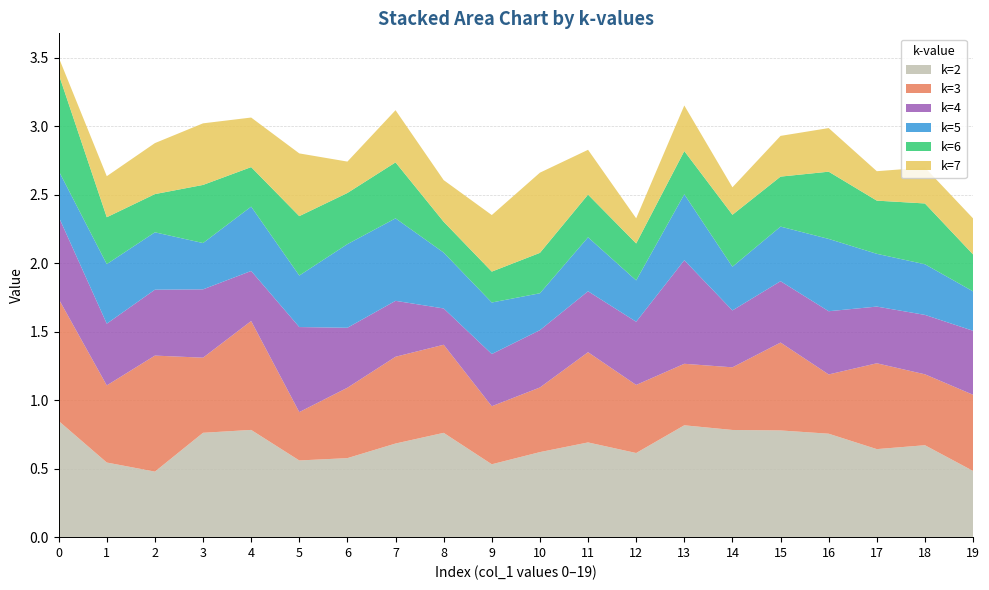

Reading left to right, what are all the values shown in this chart?

k=2: 0=0.8	1=0.5	2=0.5	3=0.8	4=0.8	5=0.6	6=0.6	7=0.7	8=0.8	9=0.5	10=0.6	11=0.7	12=0.6	13=0.8	14=0.8	15=0.8	16=0.8	17=0.6	18=0.7	19=0.5
k=3: 0=0.9	1=0.6	2=0.8	3=0.5	4=0.8	5=0.4	6=0.5	7=0.6	8=0.6	9=0.4	10=0.5	11=0.7	12=0.5	13=0.4	14=0.5	15=0.6	16=0.4	17=0.6	18=0.5	19=0.6
k=4: 0=0.6	1=0.5	2=0.5	3=0.5	4=0.4	5=0.6	6=0.4	7=0.4	8=0.3	9=0.4	10=0.4	11=0.4	12=0.5	13=0.8	14=0.4	15=0.4	16=0.5	17=0.4	18=0.4	19=0.5
k=5: 0=0.3	1=0.4	2=0.4	3=0.3	4=0.5	5=0.4	6=0.6	7=0.6	8=0.4	9=0.4	10=0.3	11=0.4	12=0.3	13=0.5	14=0.3	15=0.4	16=0.5	17=0.4	18=0.4	19=0.3
k=6: 0=0.7	1=0.3	2=0.3	3=0.4	4=0.3	5=0.4	6=0.4	7=0.4	8=0.2	9=0.2	10=0.3	11=0.3	12=0.3	13=0.3	14=0.4	15=0.4	16=0.5	17=0.4	18=0.4	19=0.3
k=7: 0=0.1	1=0.3	2=0.4	3=0.4	4=0.4	5=0.5	6=0.2	7=0.4	8=0.3	9=0.4	10=0.6	11=0.3	12=0.2	13=0.3	14=0.2	15=0.3	16=0.3	17=0.2	18=0.3	19=0.3